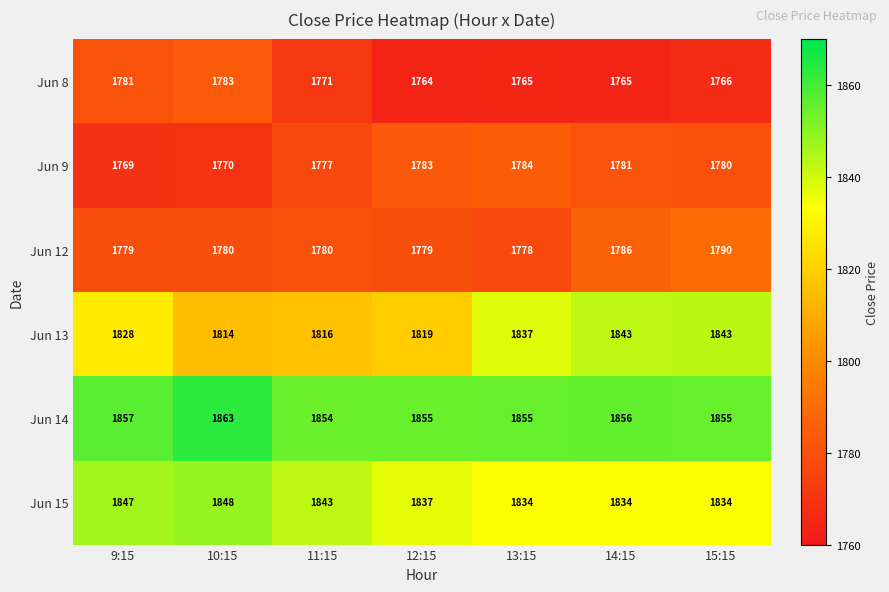

How many distinct data groups are displayed?

6